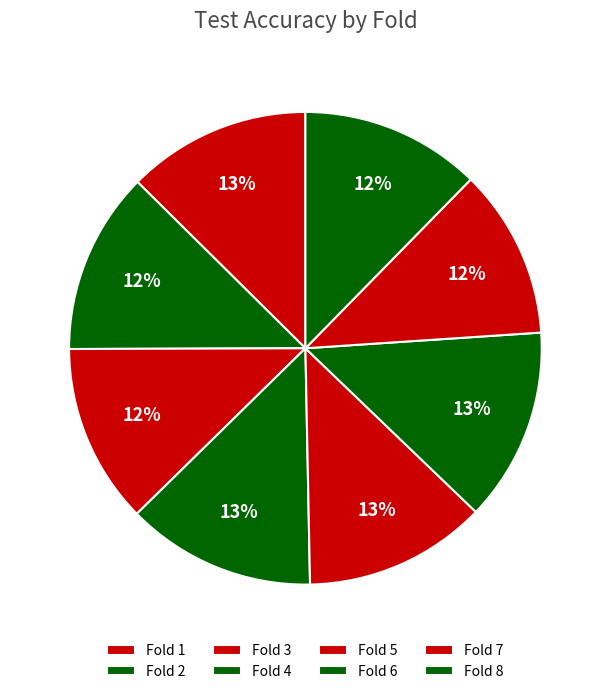

Count the number of slices in the pie.

8